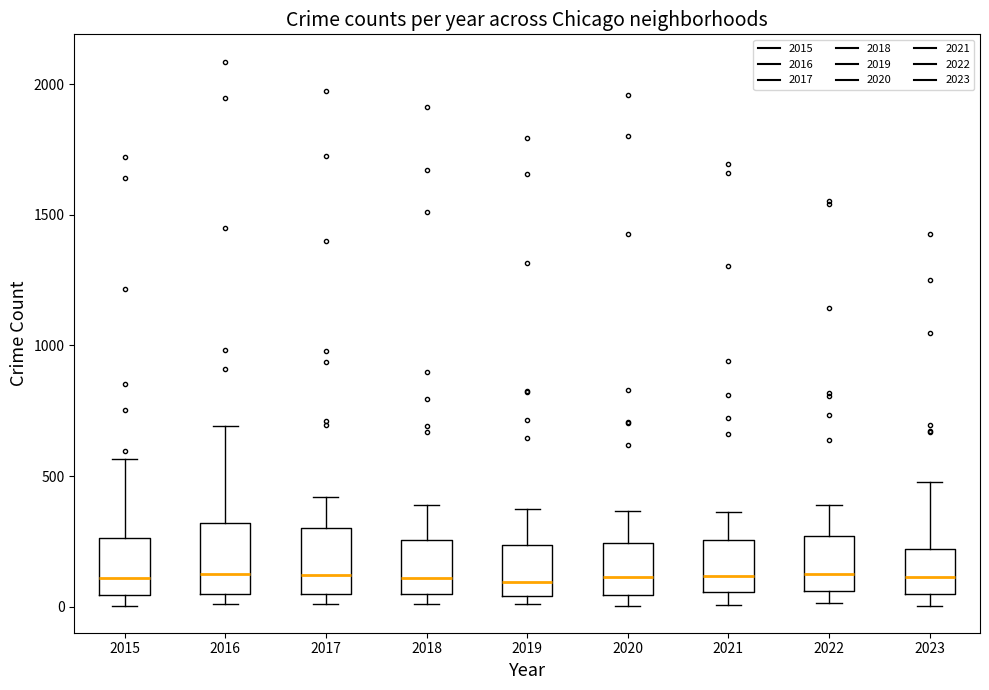

Where does the median line of the box at x = 2015 sit on the y-axis? The values are not printed on the chart, so give them approximately, as read against the axis.

100